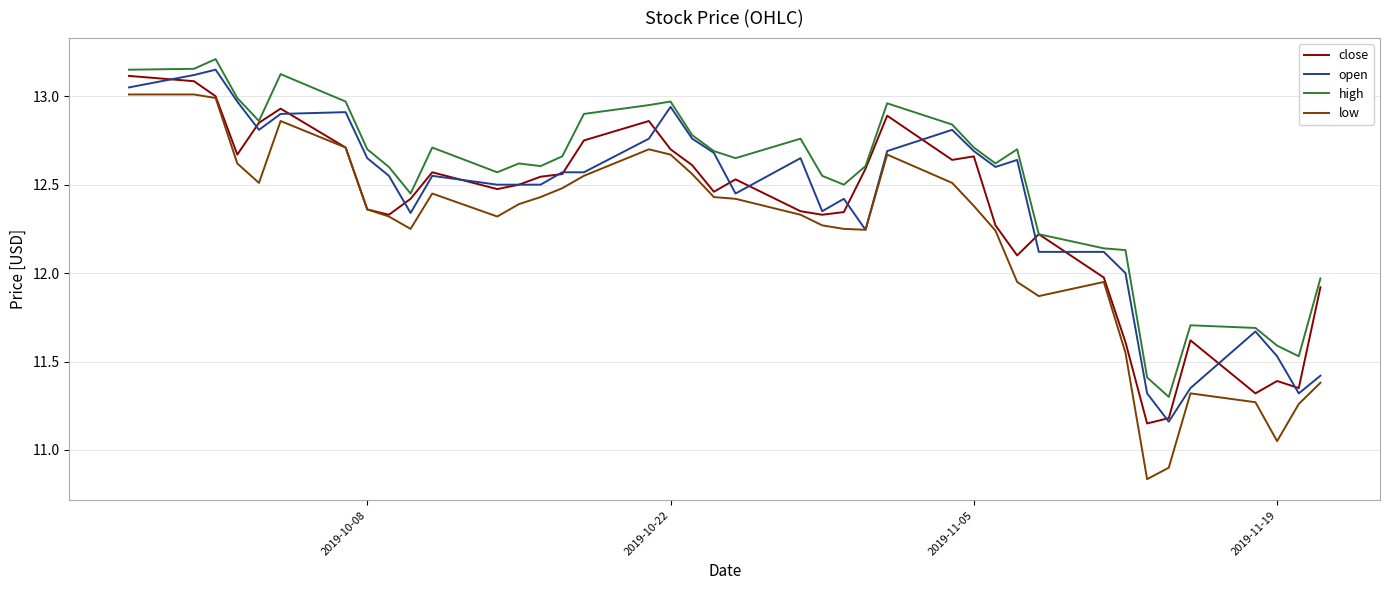

Rank the series by their average value, from highest to lowest.

high, open, close, low